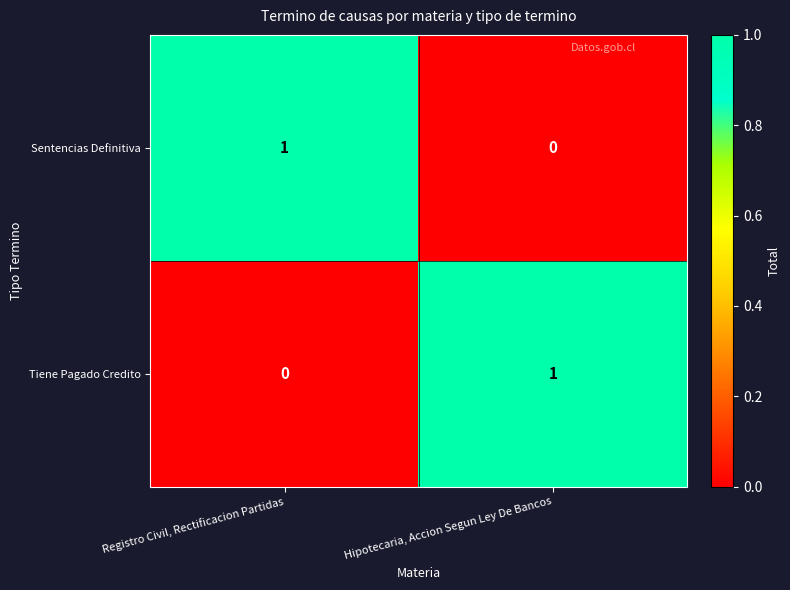

Reading left to right, list all the values displayed in this chart.

Sentencias Definitiva: 1	0
Tiene Pagado Credito: 0	1